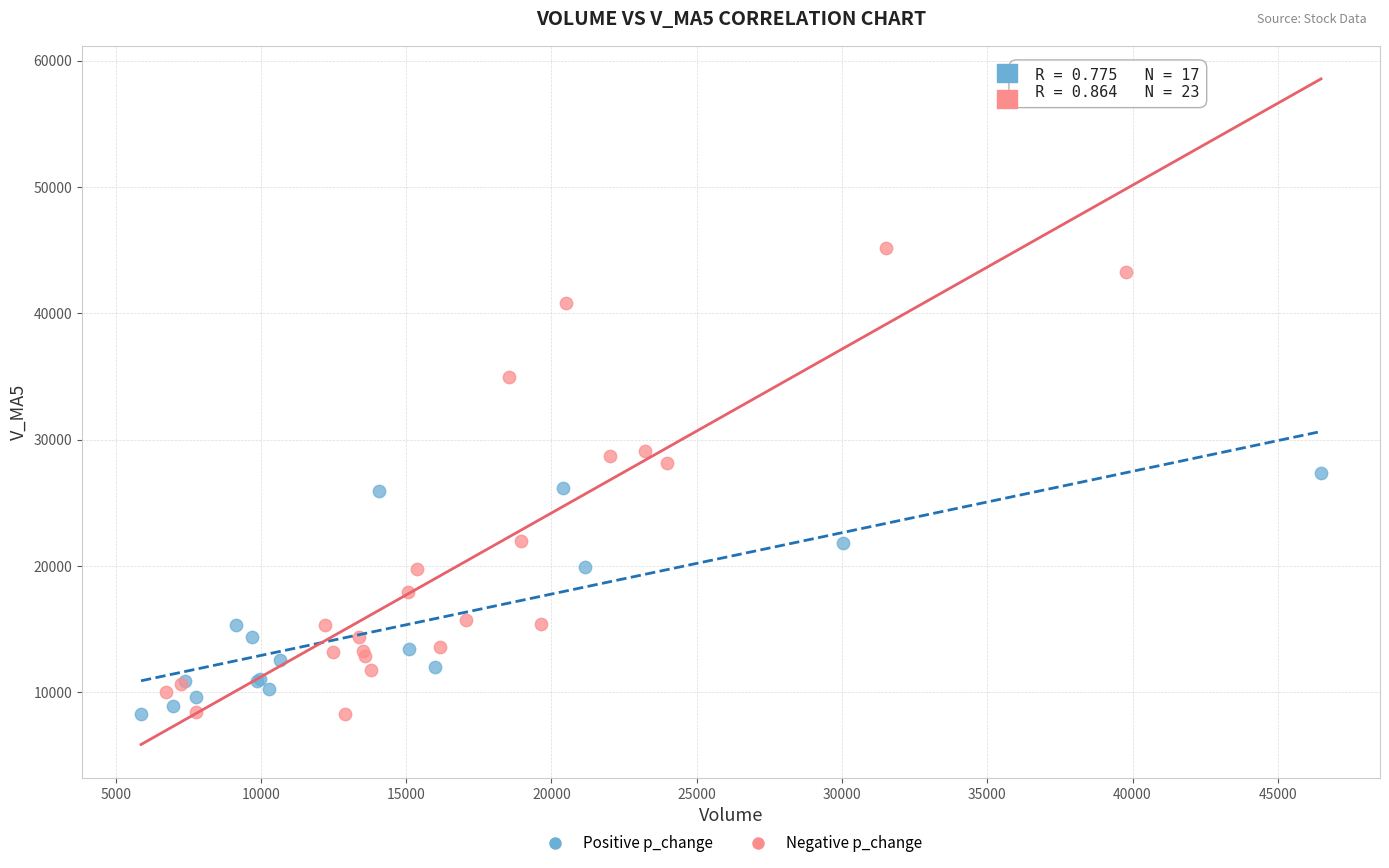

Which series has the widest spread of Y values?

Negative p_change